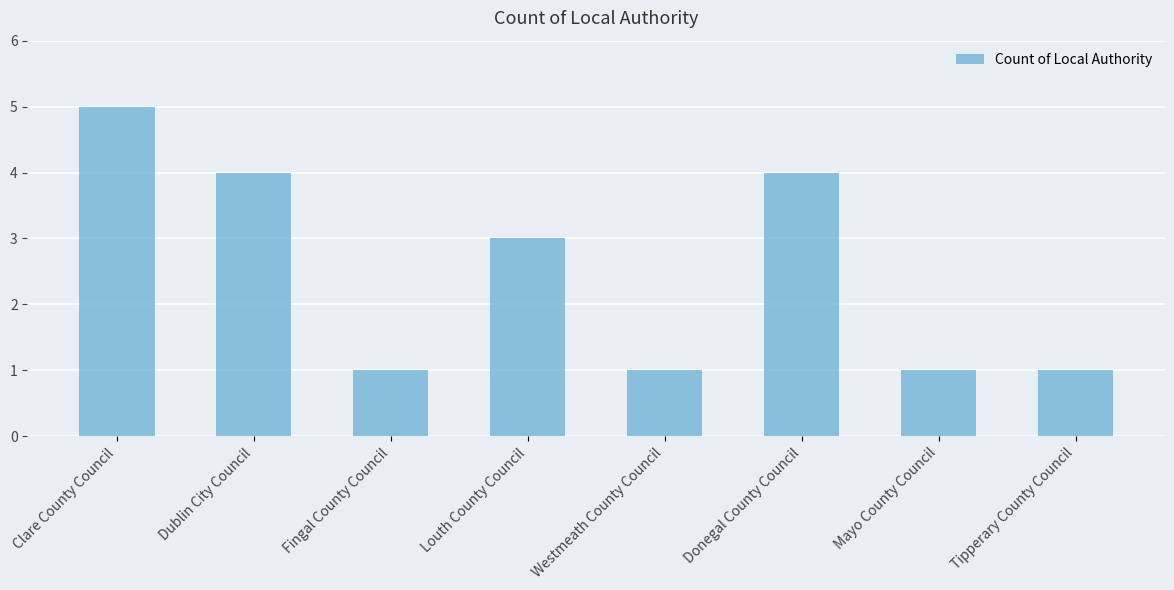

How many bars are there in total?

8